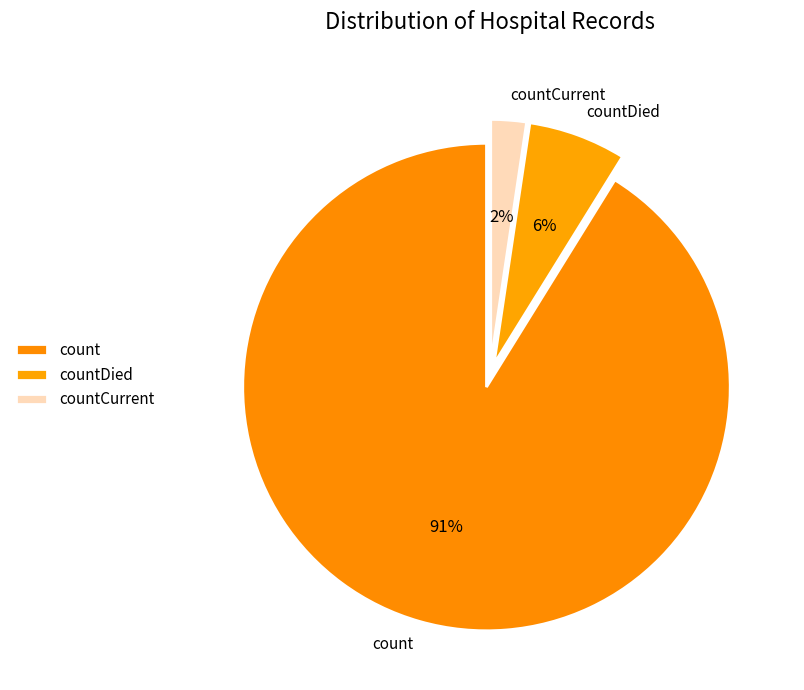

To the nearest percent, what is the combined percentage of countDied and count?

98%